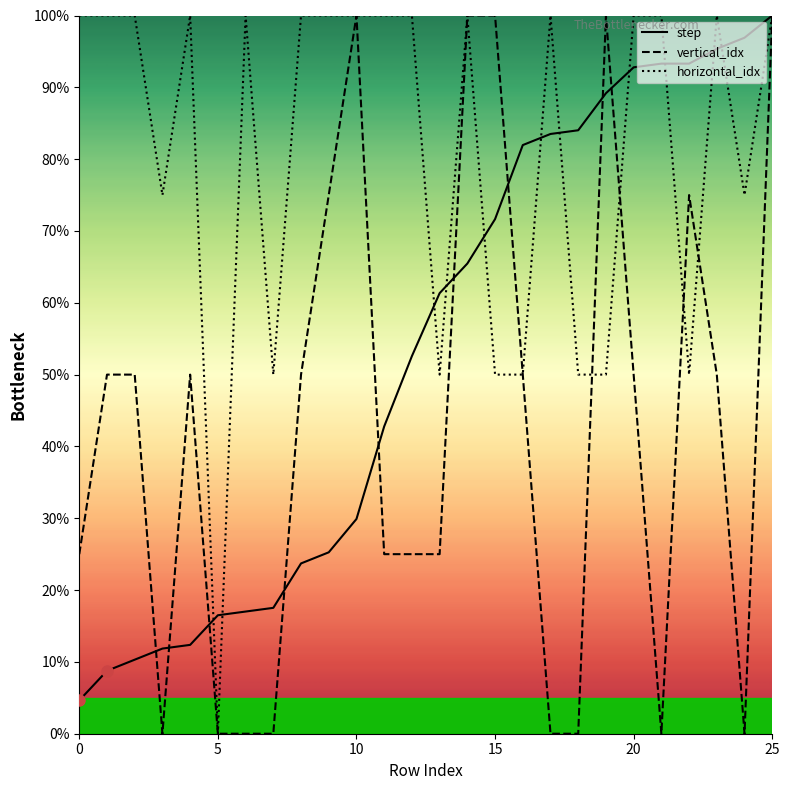

Which series has the largest total across all categories?

horizontal_idx